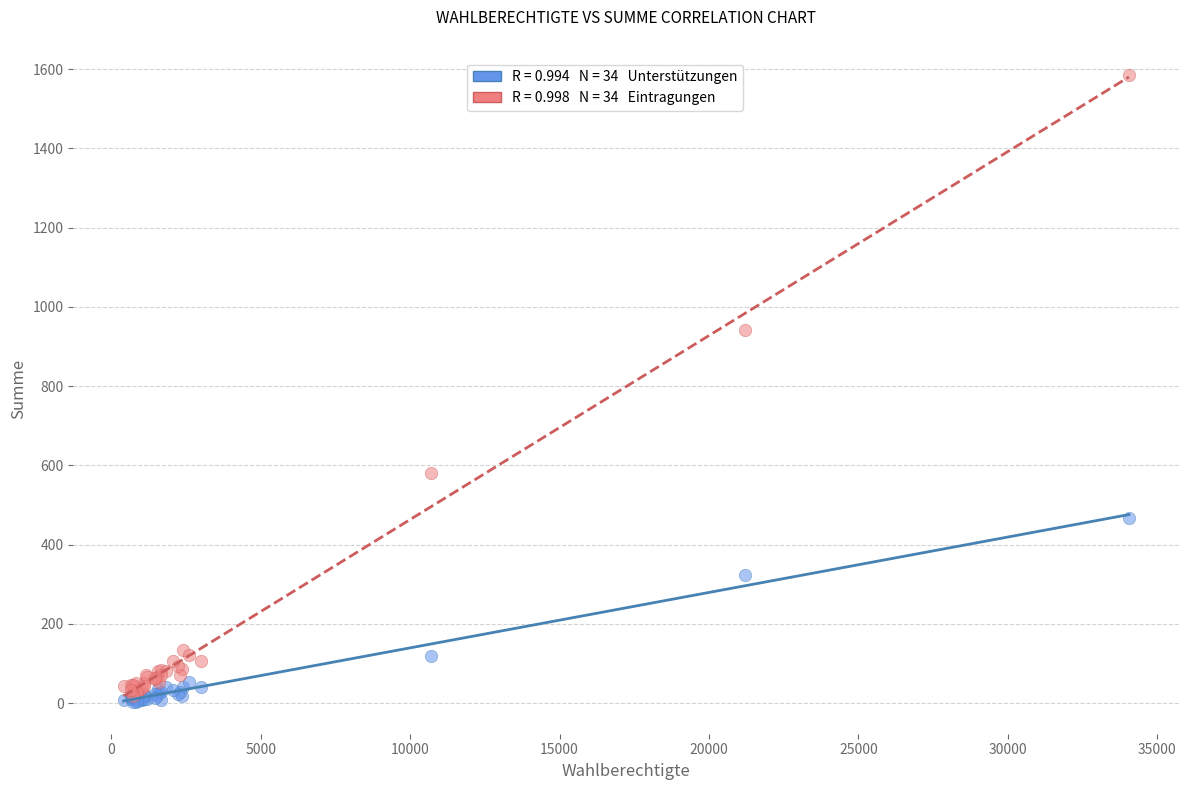

Across all series, what Y value is closest to 793?

943